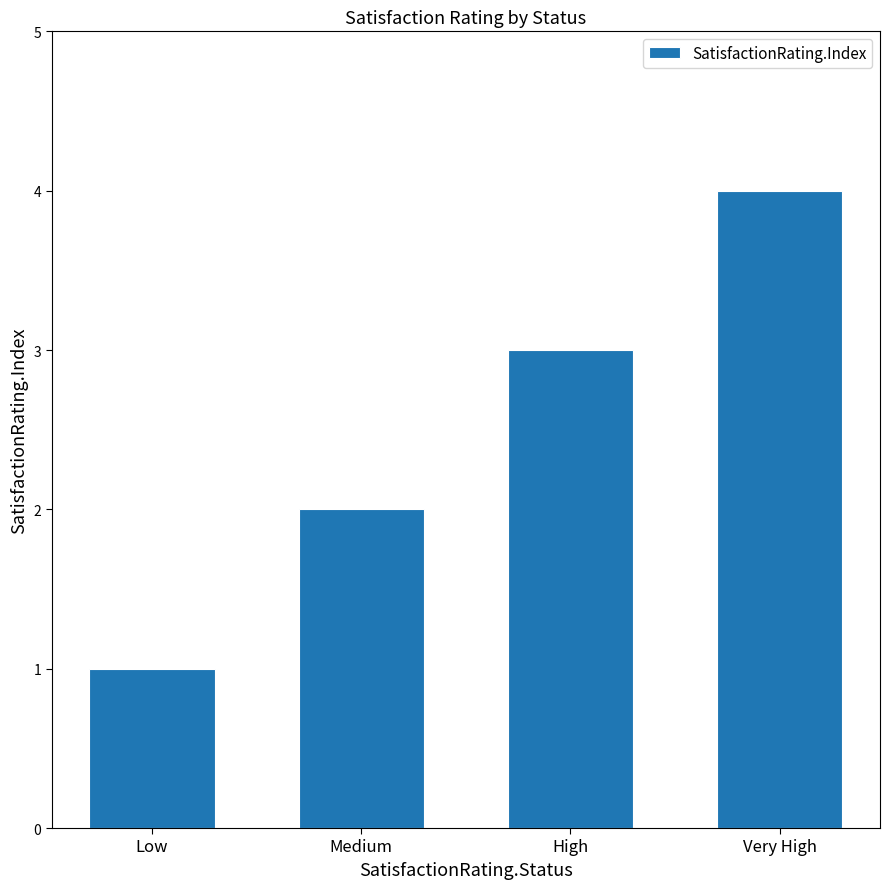

Reading right to left, list all the values displayed in this chart.

Very High=4	High=3	Medium=2	Low=1